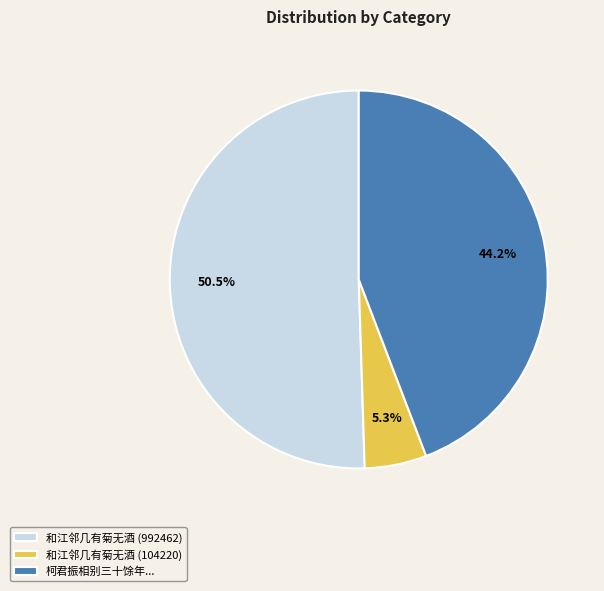

Is 和江邻几有菊无酒 (992462) the majority of the pie?

Yes